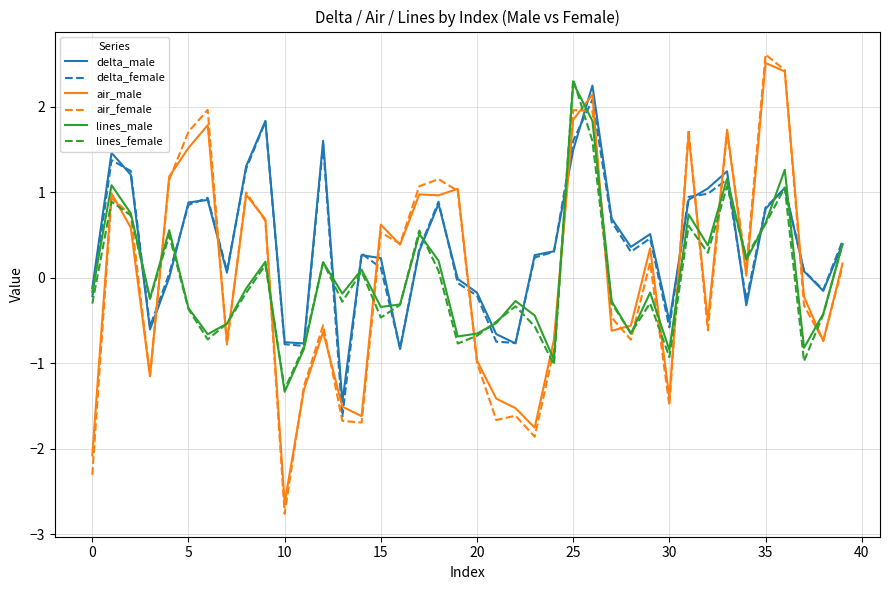

Is this an area chart (filled region under the line)?

No